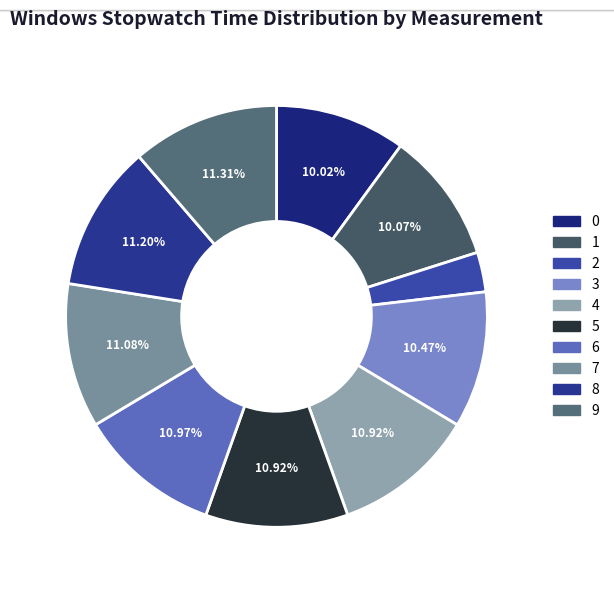

What is the change in value from 1 to 2?

-9766